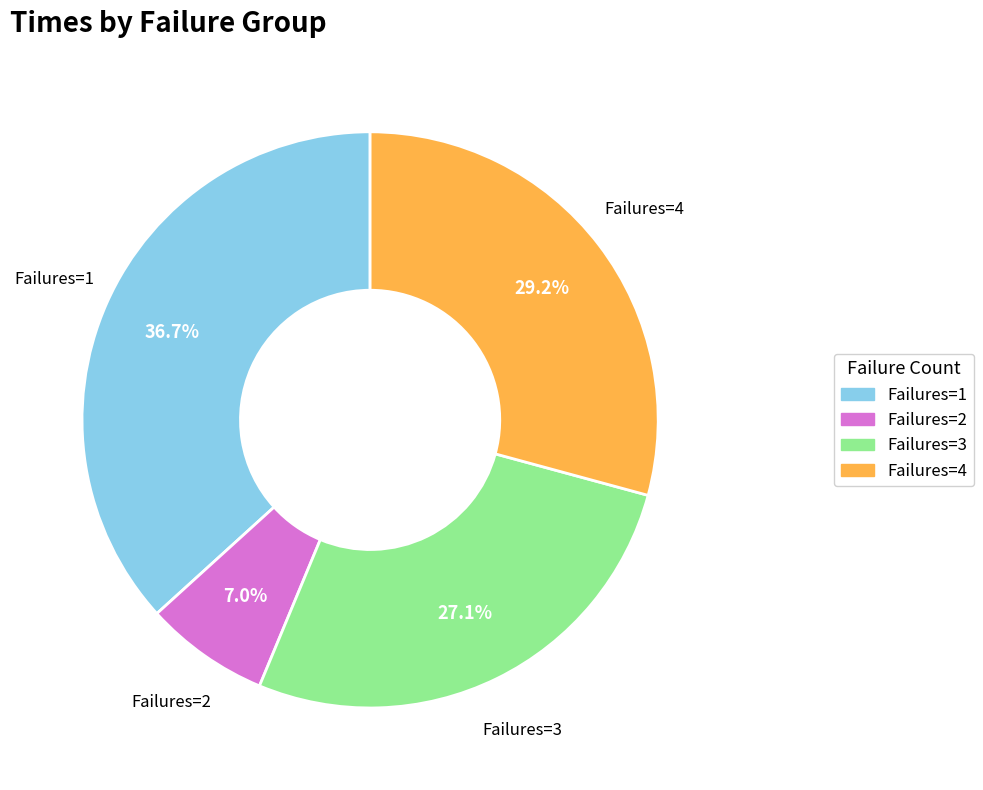

To the nearest percent, what is the average slice percentage?

25%